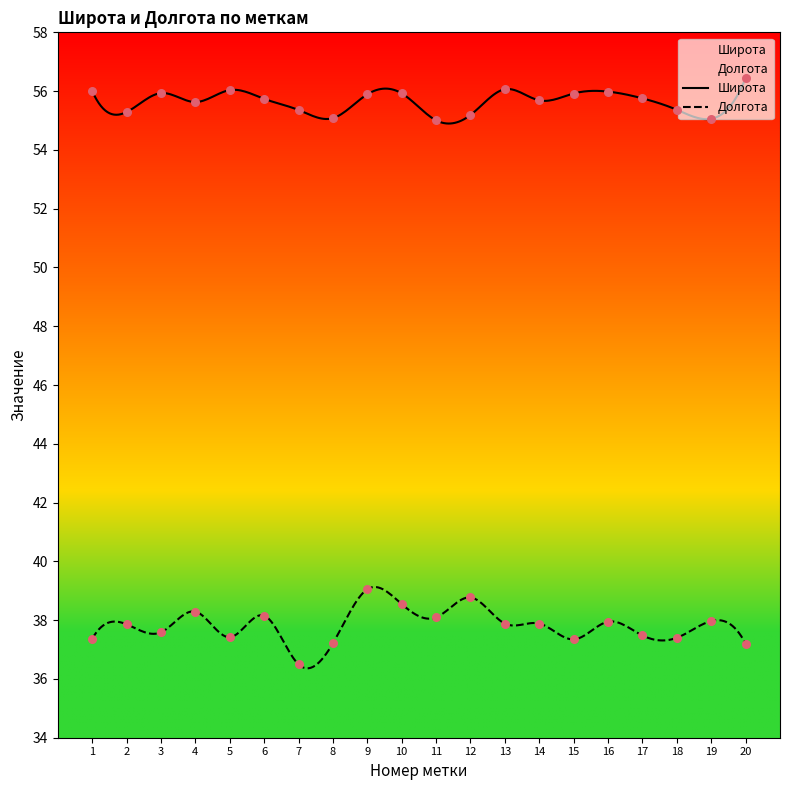

Which series has the widest spread of Y values?

Долгота